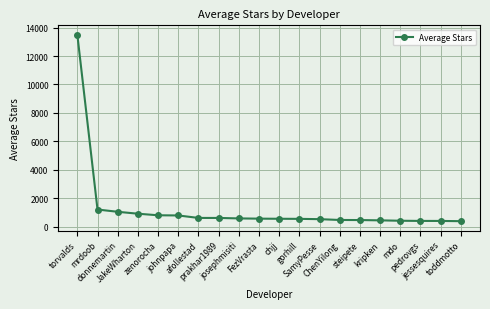

Does the chart have visible grid lines?

Yes